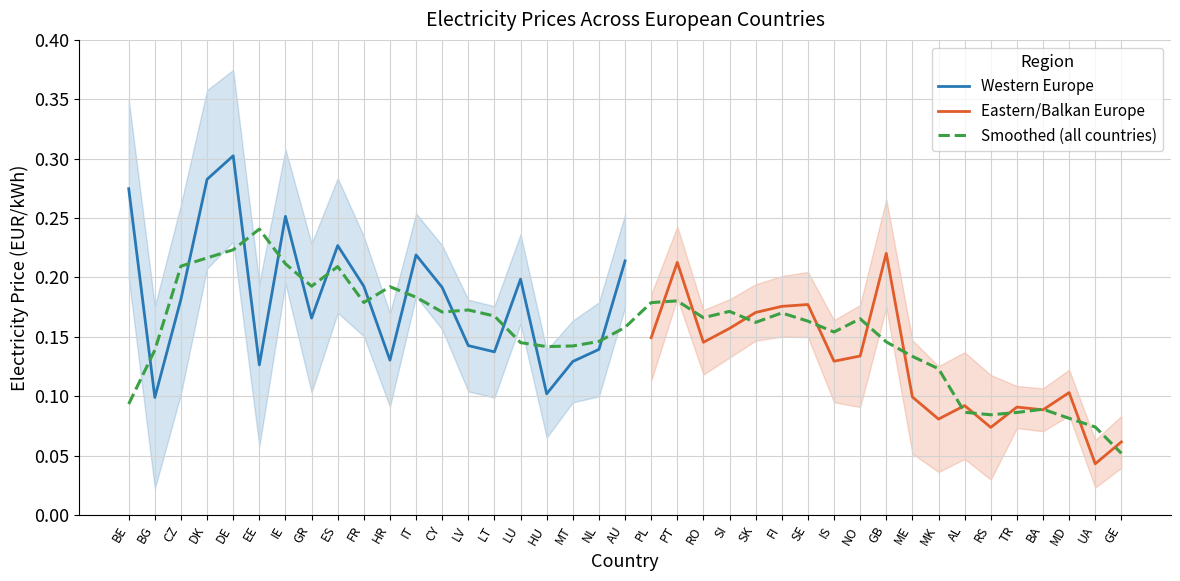

True or false: Western Europe and Eastern/Balkan Europe cross at least once.

False